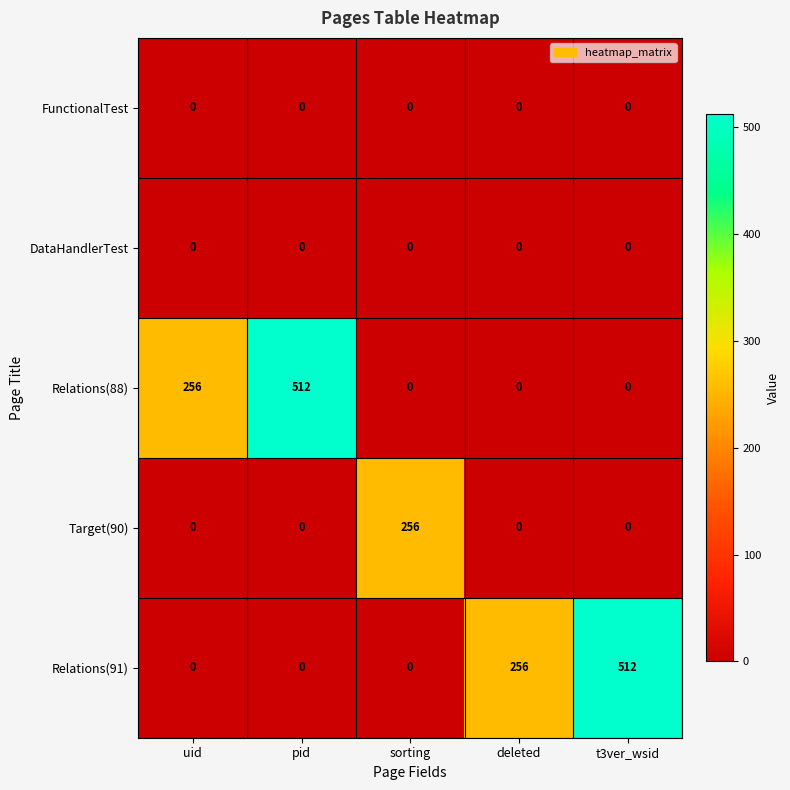

Which series changed the most between sorting and t3ver_wsid?

Relations(91)